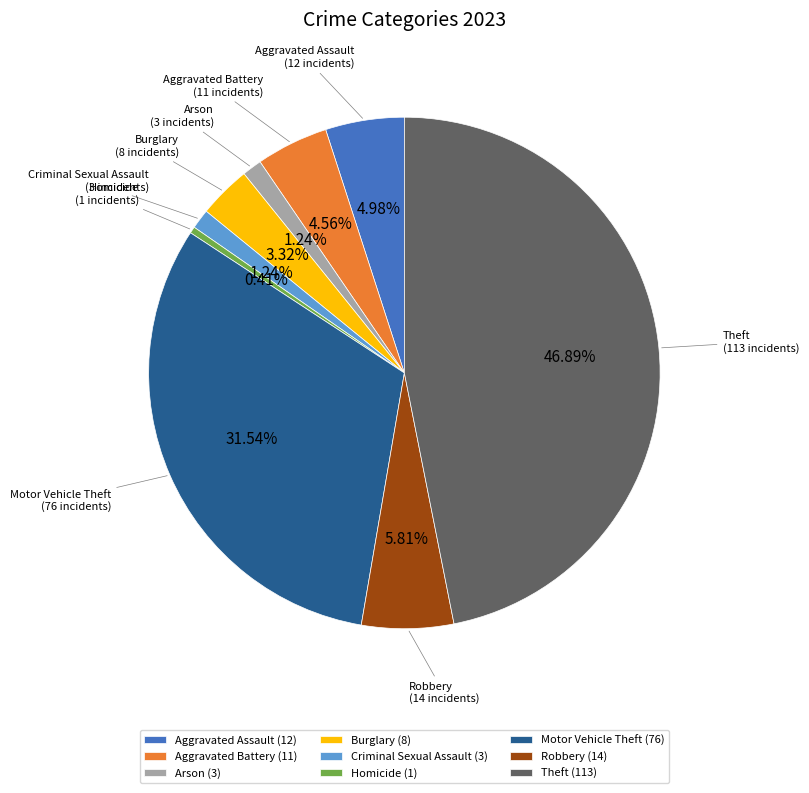

How many slices are in this pie chart?

9